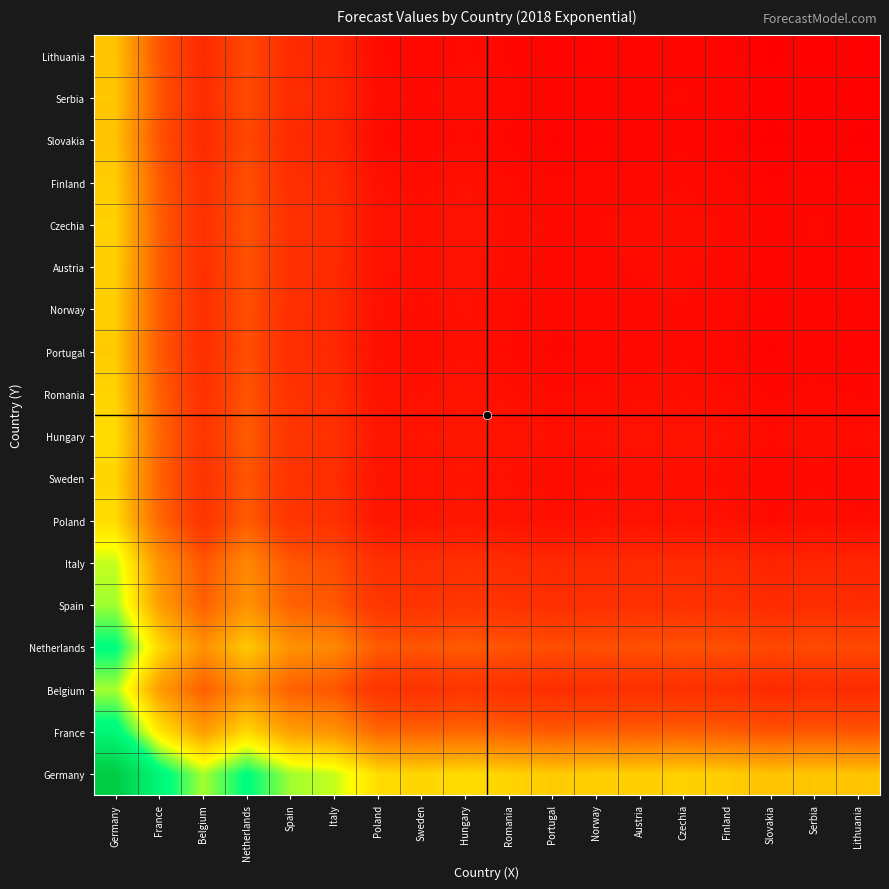

At how many categories does at least one series exceed 885?

18